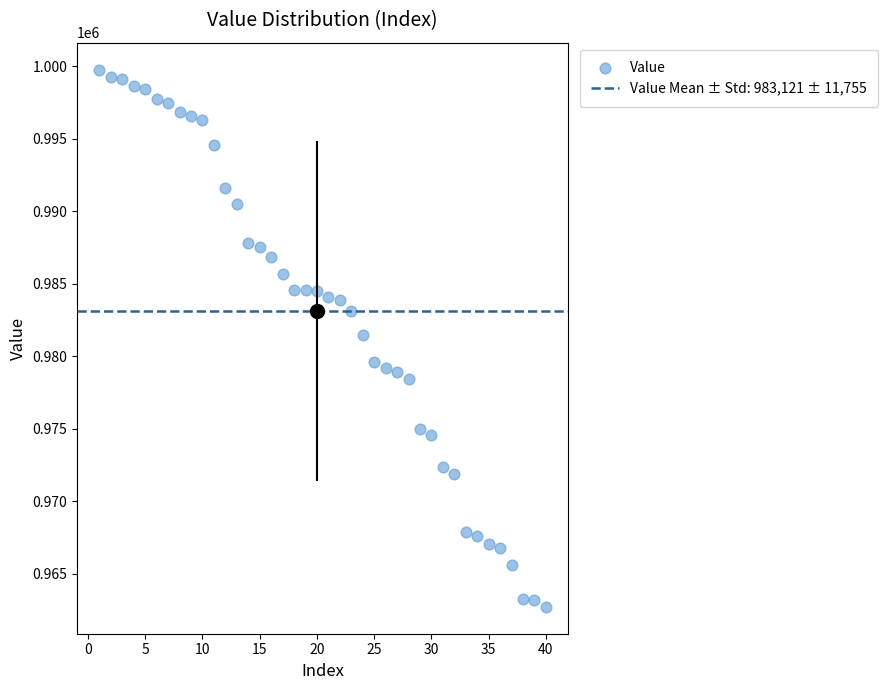

What is the range of X values (max minus min)?

39